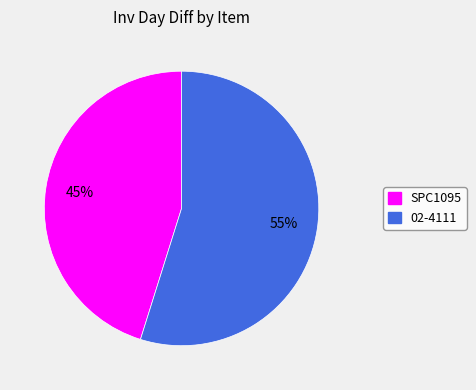

Combined, do SPC1095 and 02-4111 account for over 50%?

Yes